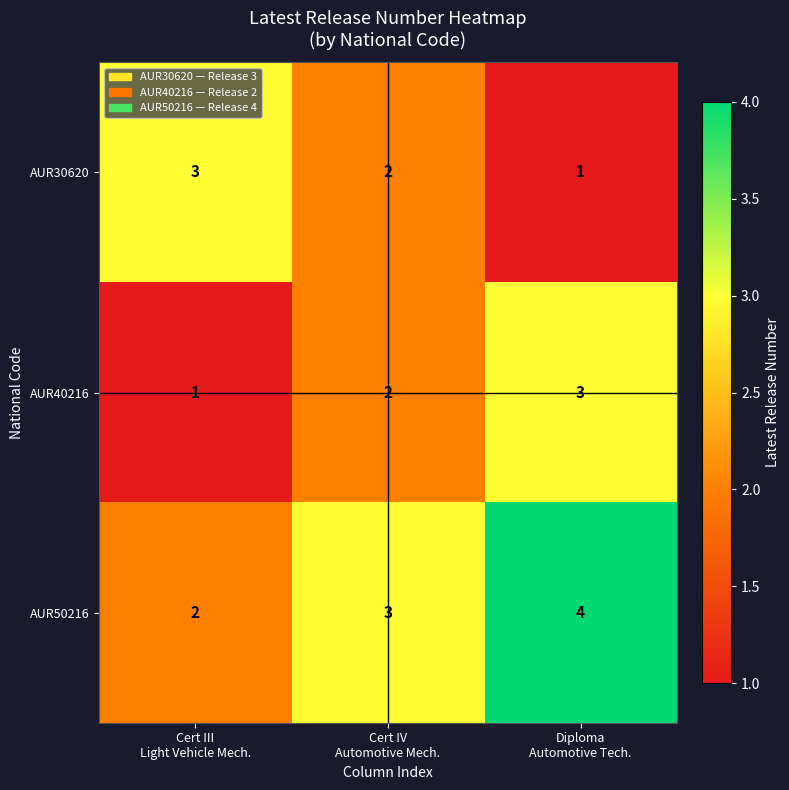

How many data points does each series have?

3